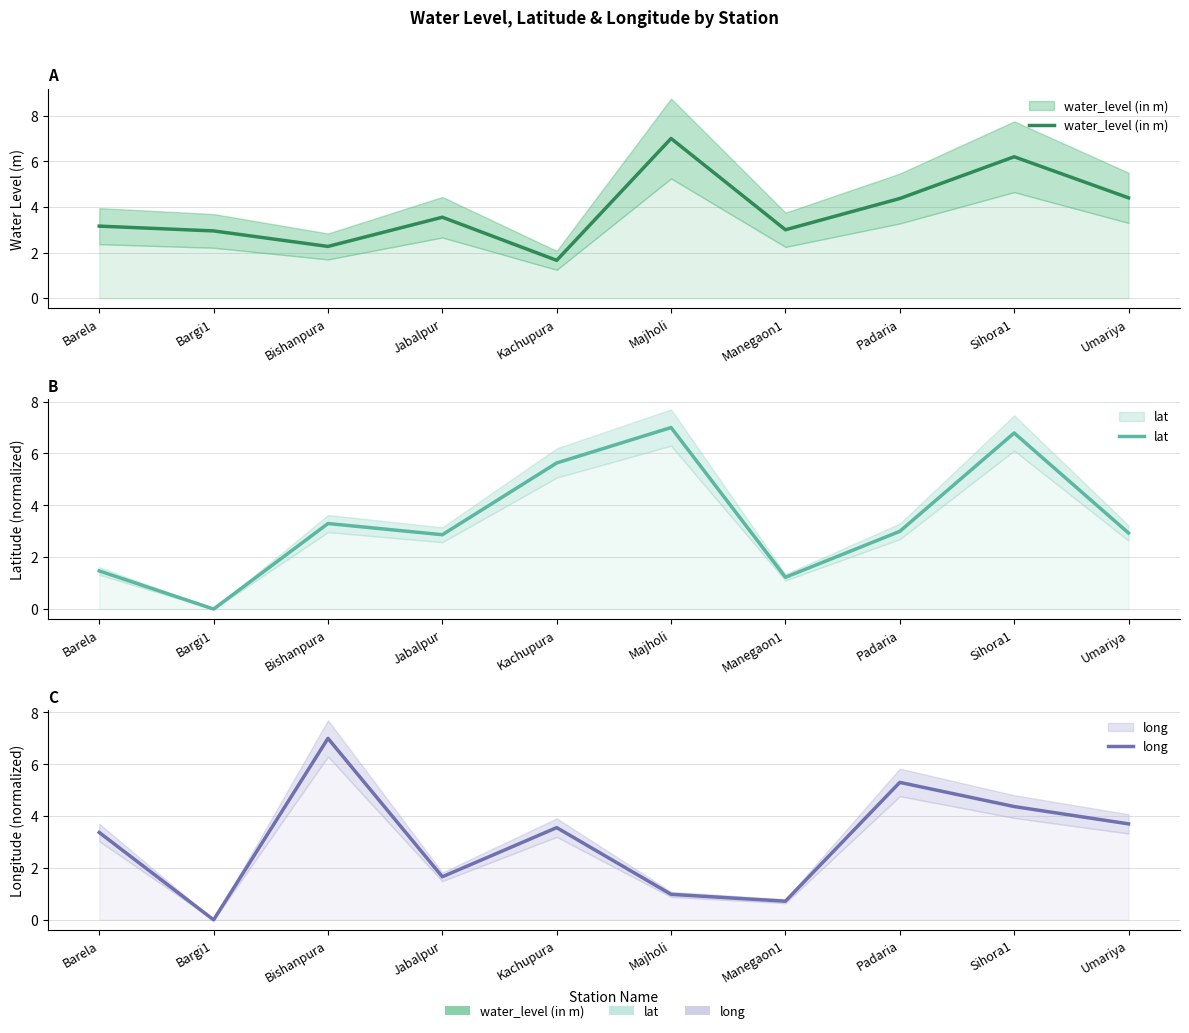

What is the highest value of the lat series?

7.0